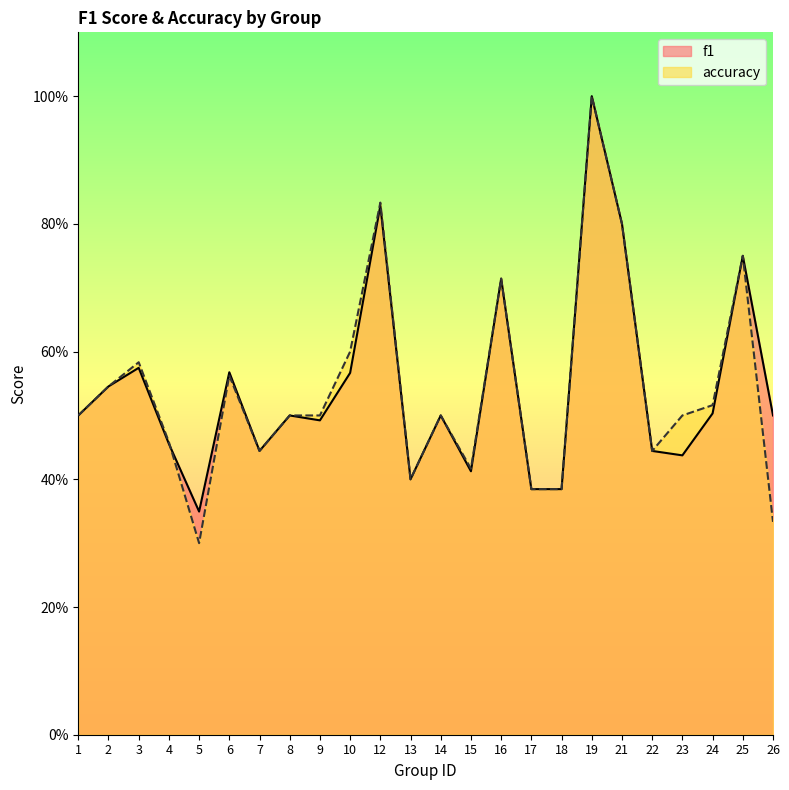

At which category does the chart reach its peak across all series?

19